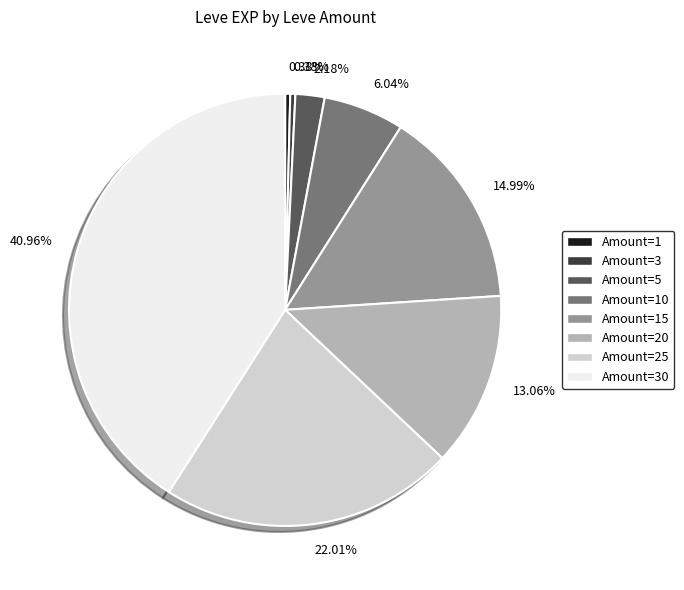

Is there any slice that represents more than half of the pie?

No